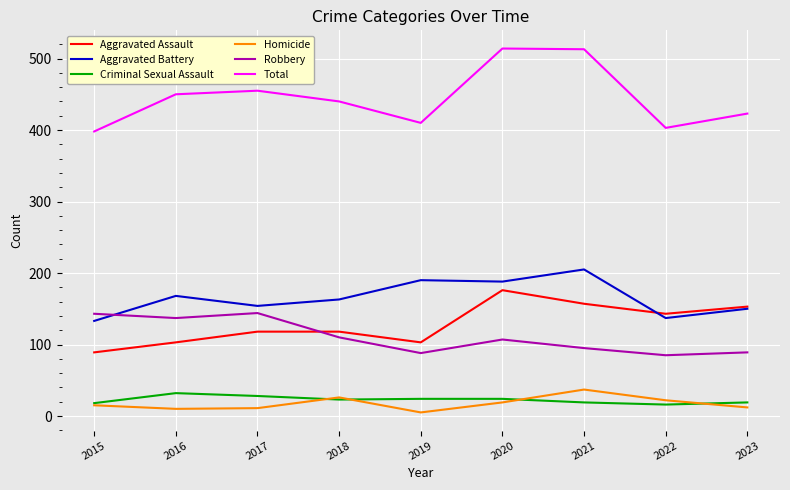

How many series are shown in this chart?

6